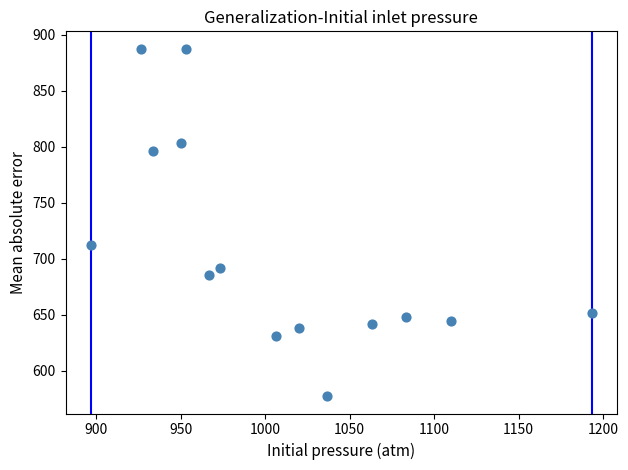

What is the range of X values (max minus min)?

296.7